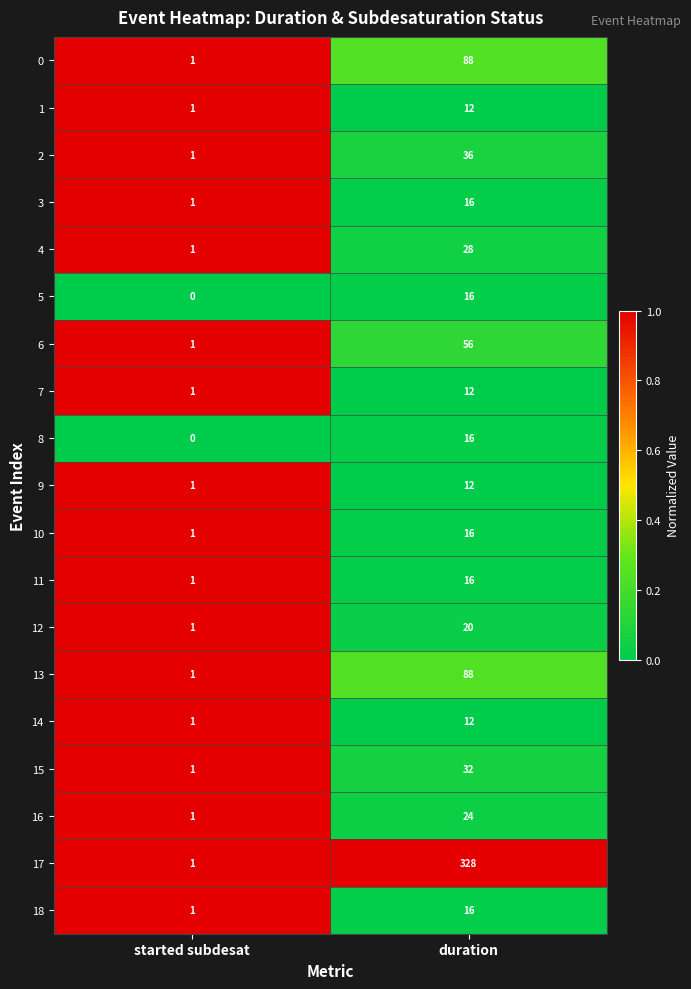

True or false: 6 has a value of 91 at duration.

False